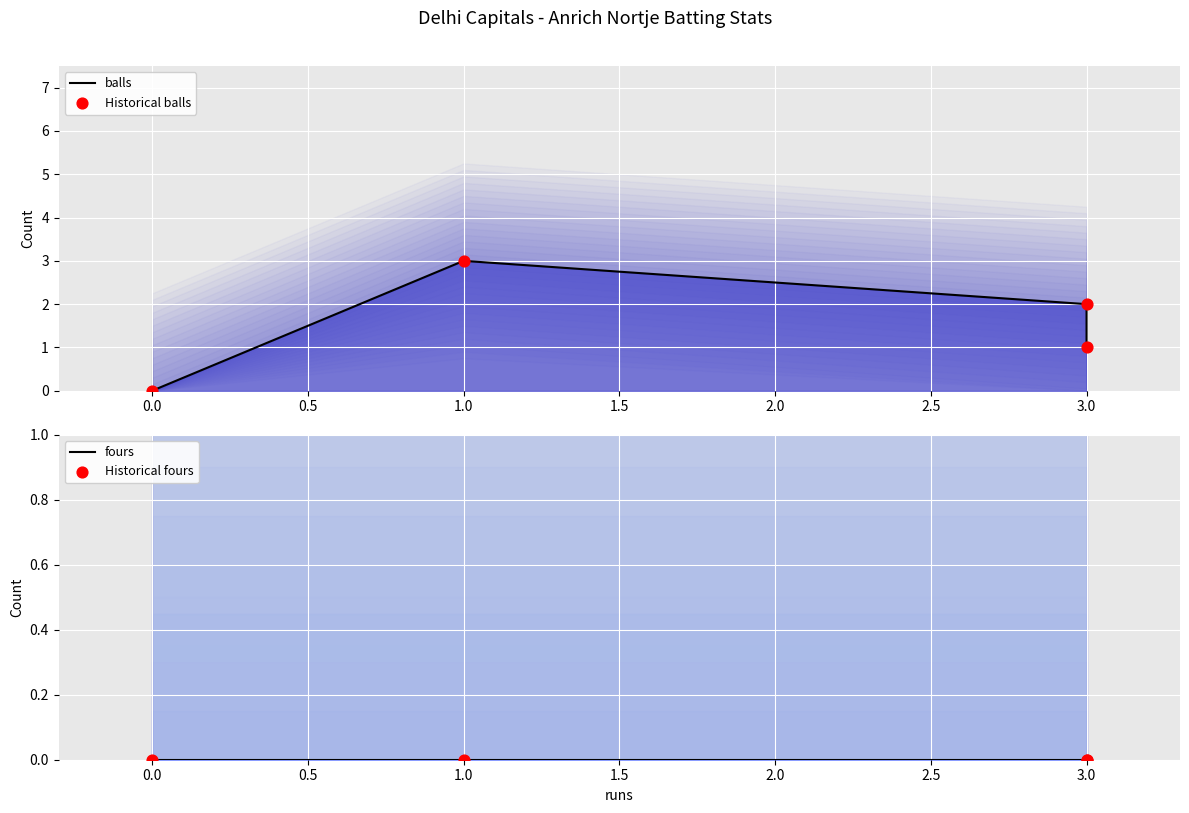

Which series contains the lowest Y value?

balls